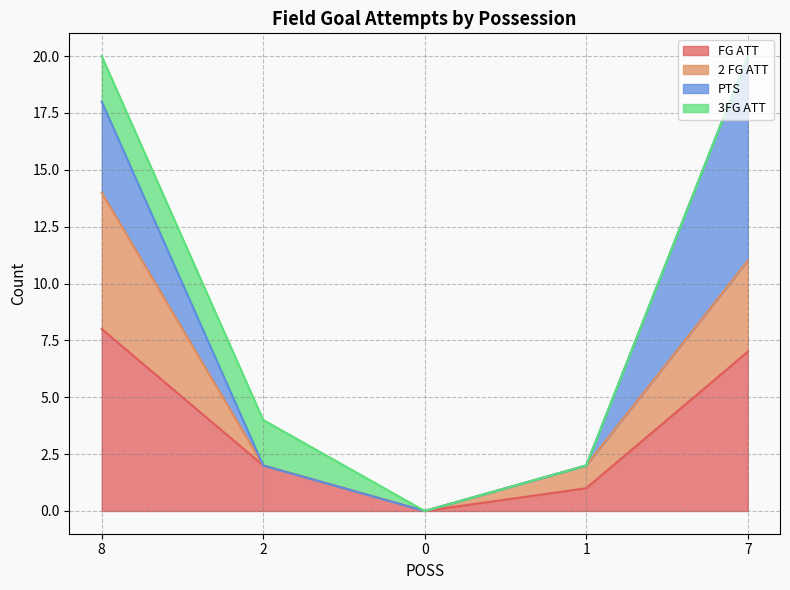

Rank the categories by FG ATT value from highest to lowest.

8, 7, 2, 1, 0